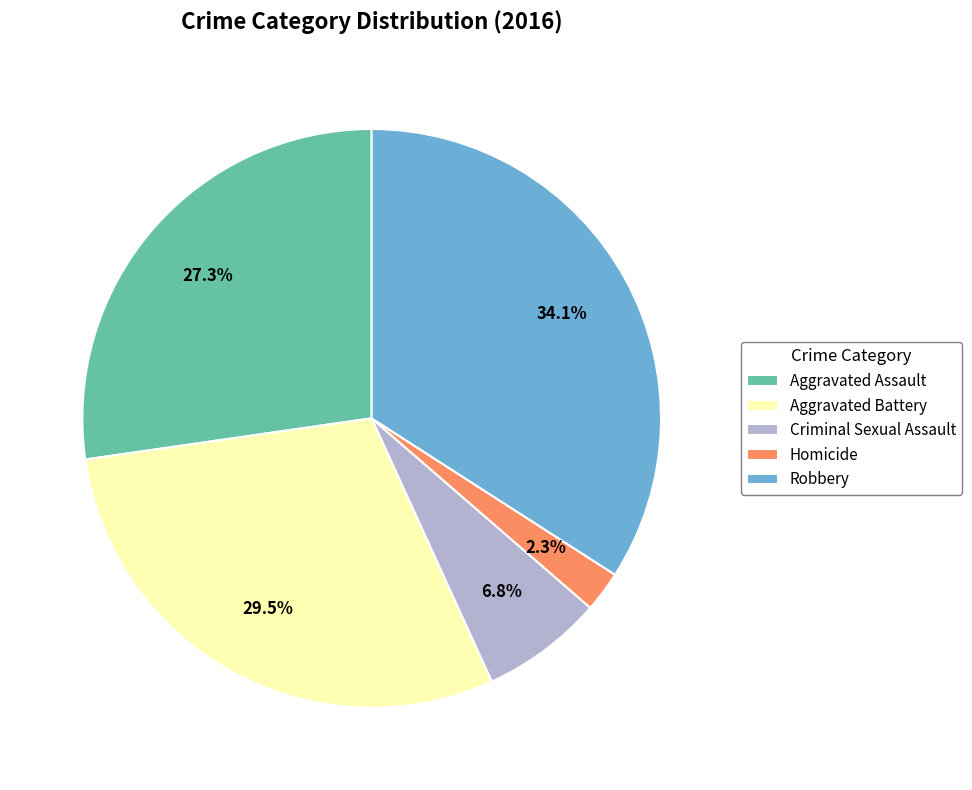

Count the number of slices in the pie.

5